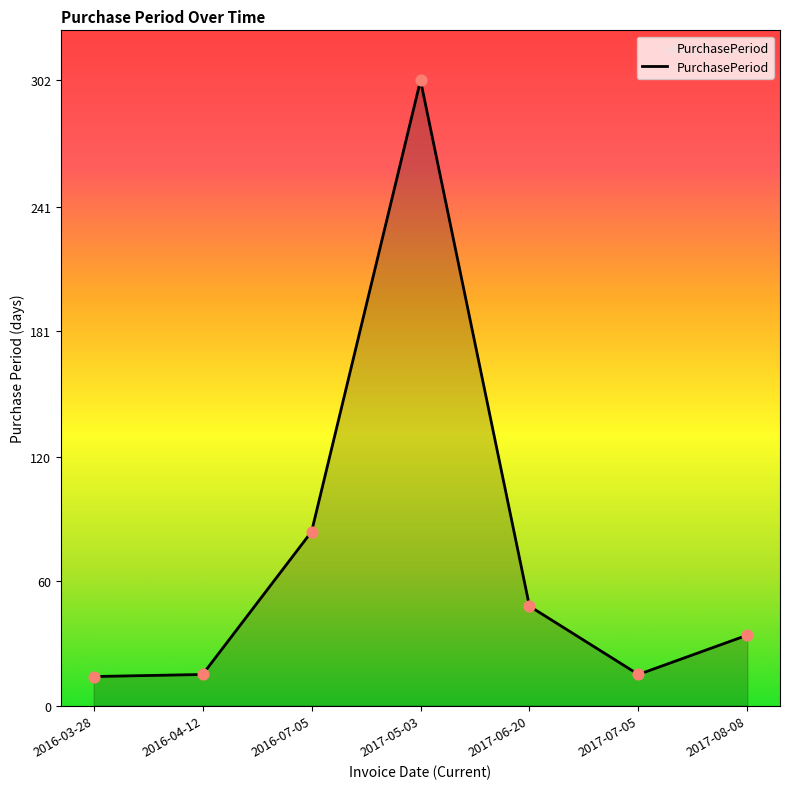

Between 2016-03-28 and 2017-05-03, which is larger?

2017-05-03